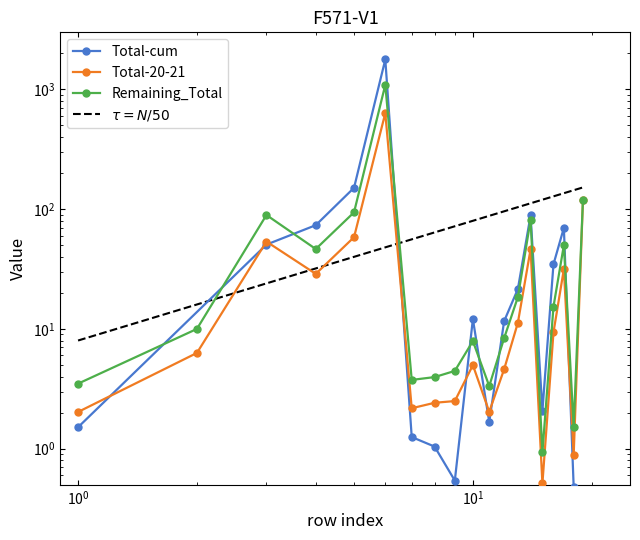

Is it true that Total-cum equals 40.0 at 4?

False